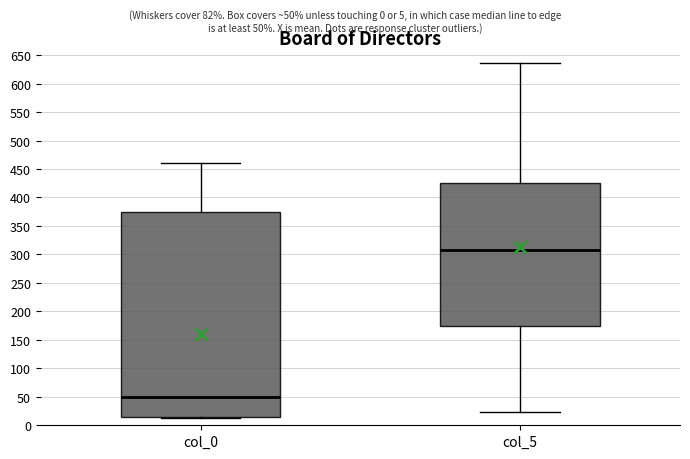

Reading left to right, transcribe this box plot: for each box, give where its median line is, the range the box spans, and where its two whiskers end, as read against the y-axis. The values are not printed on the chart, so give them approximately, as read against the axis.

col_0: median 50, box 15 to 375, whiskers 10 to 460
col_5: median 310, box 175 to 425, whiskers 25 to 635